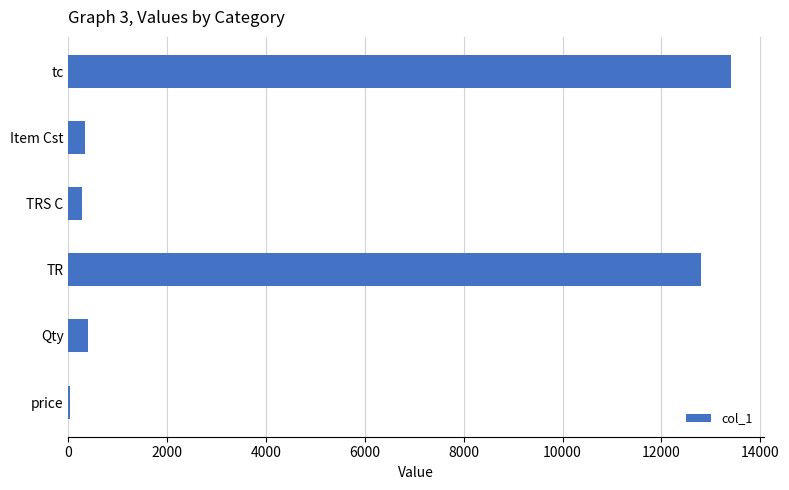

What is the maximum value shown in the chart?

13400